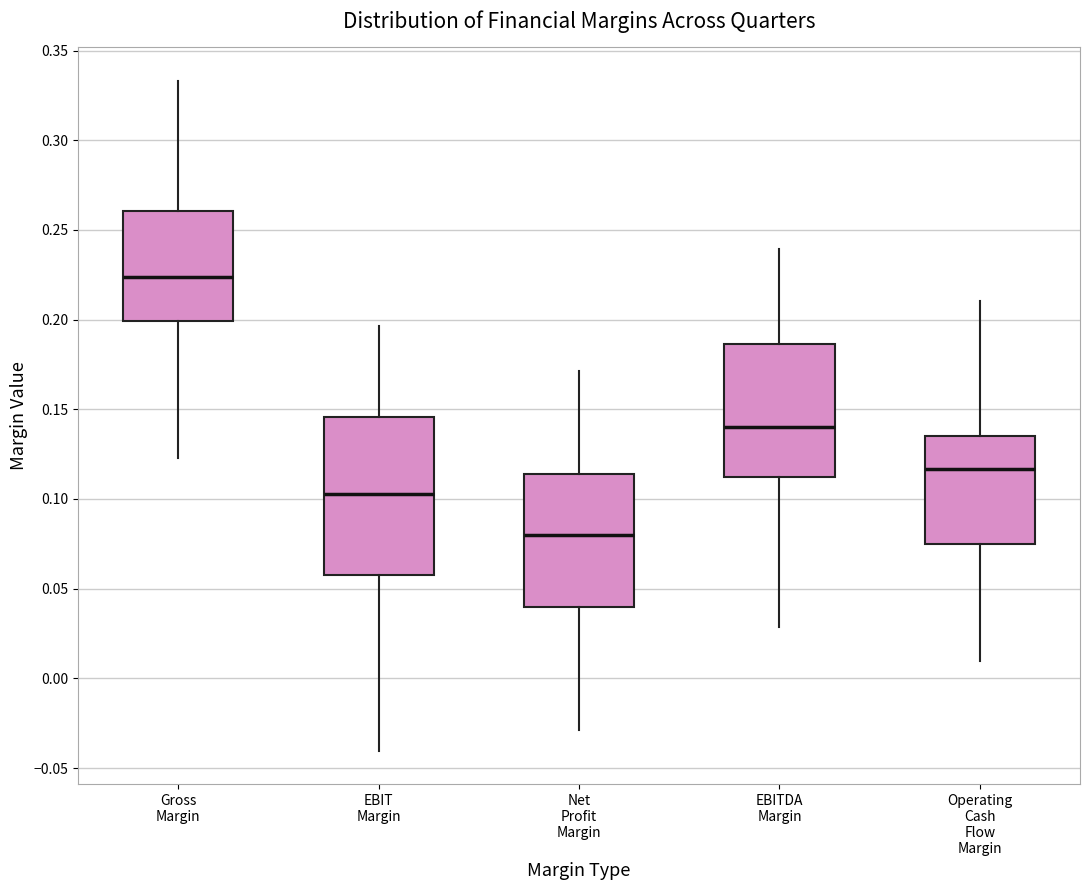

Reading left to right, transcribe this box plot: for each box, give where its median line is, the range the box spans, and where its two whiskers end, as read against the y-axis. The values are not printed on the chart, so give them approximately, as read against the axis.

Gross Margin: median 0.225, box 0.200 to 0.260, whiskers 0.125 to 0.335
EBIT Margin: median 0.105, box 0.060 to 0.145, whiskers -0.040 to 0.195
Net Profit Margin: median 0.080, box 0.040 to 0.115, whiskers -0.030 to 0.170
EBITDA Margin: median 0.140, box 0.110 to 0.185, whiskers 0.030 to 0.240
Operating Cash Flow Margin: median 0.115, box 0.075 to 0.135, whiskers 0.010 to 0.210